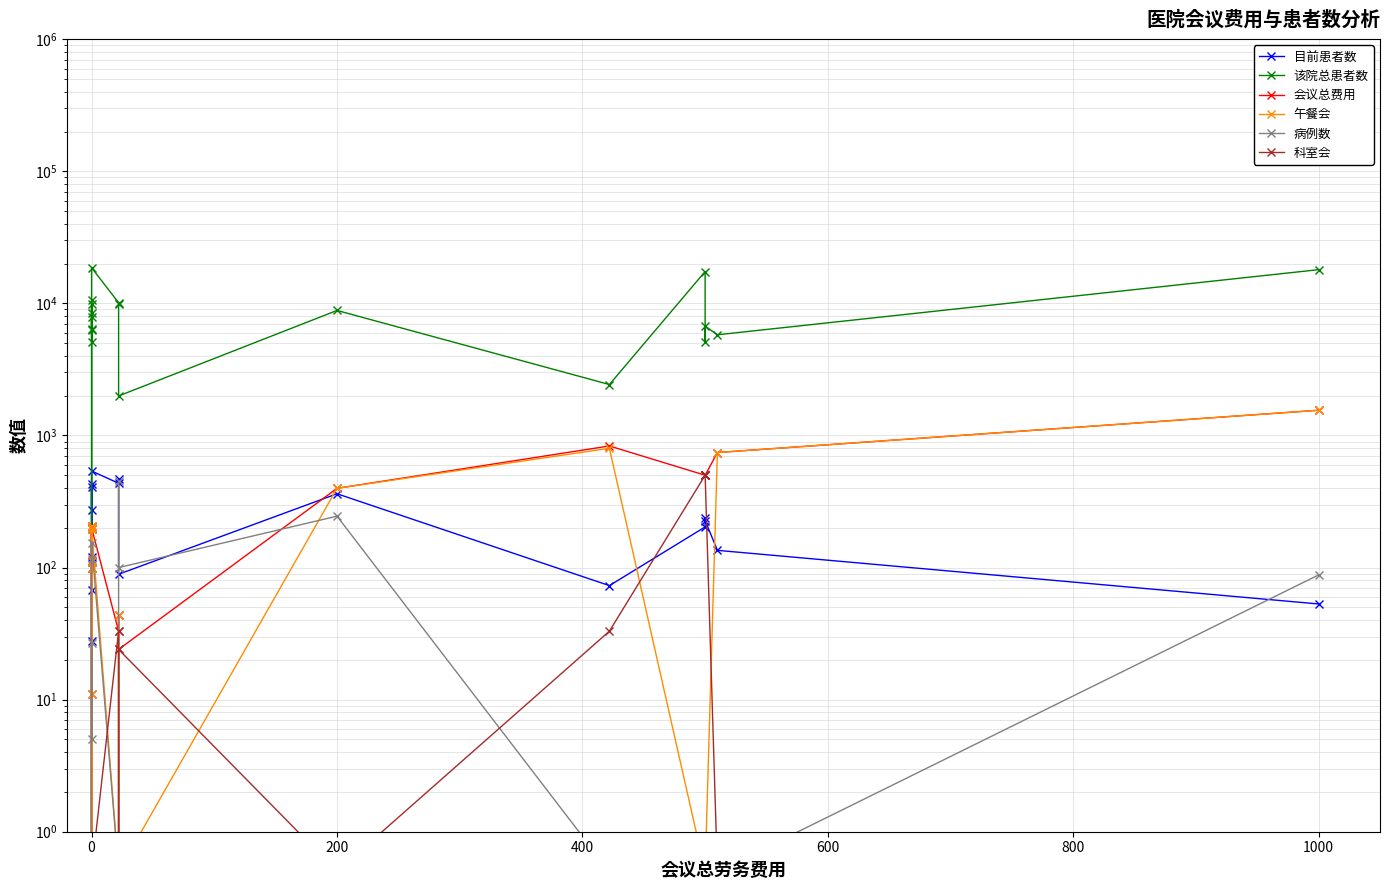

At which category does 午餐会 reach its first local peak?

400